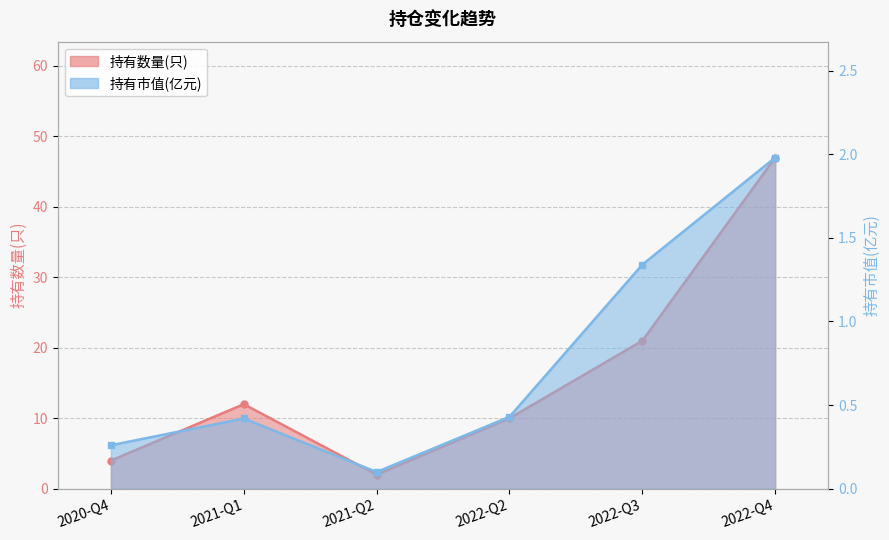

Which series has the largest total across all categories?

持有数量(只)